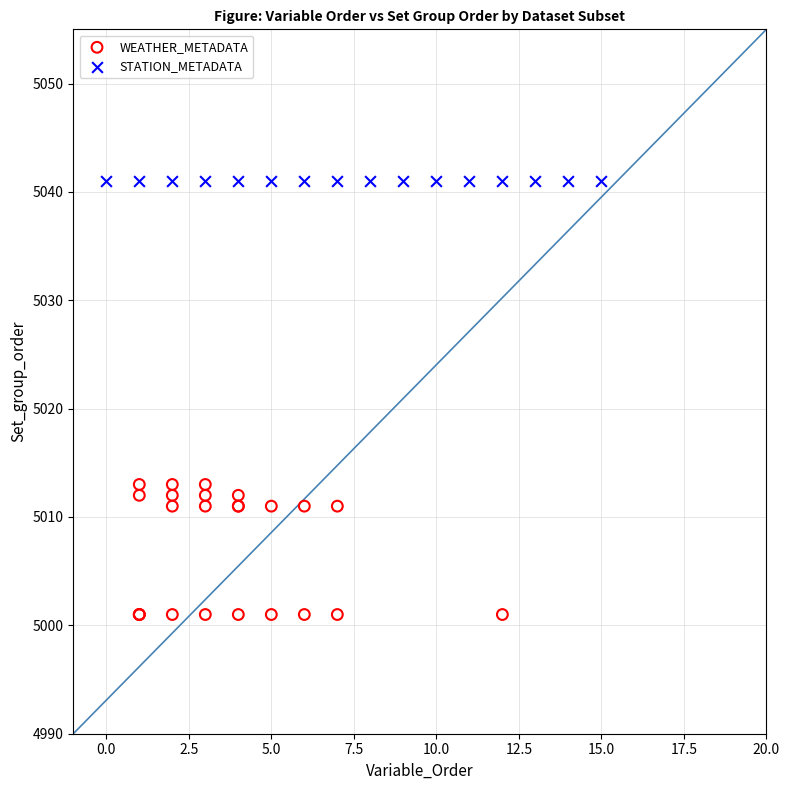

Which series contains the lowest Y value?

WEATHER_METADATA